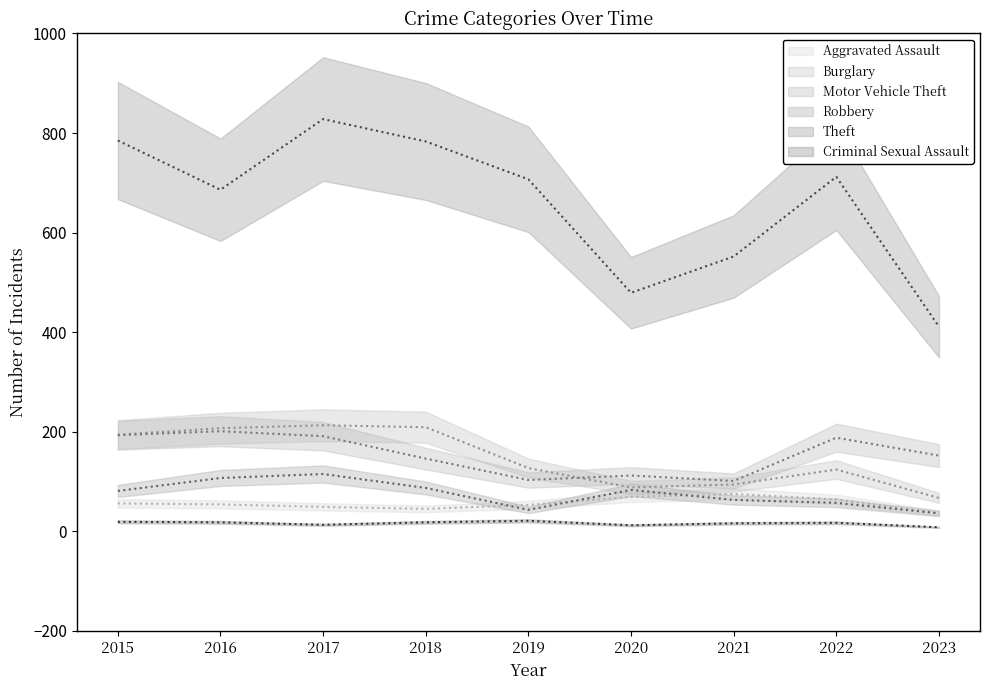

At which label does Robbery reach its minimum?

2023